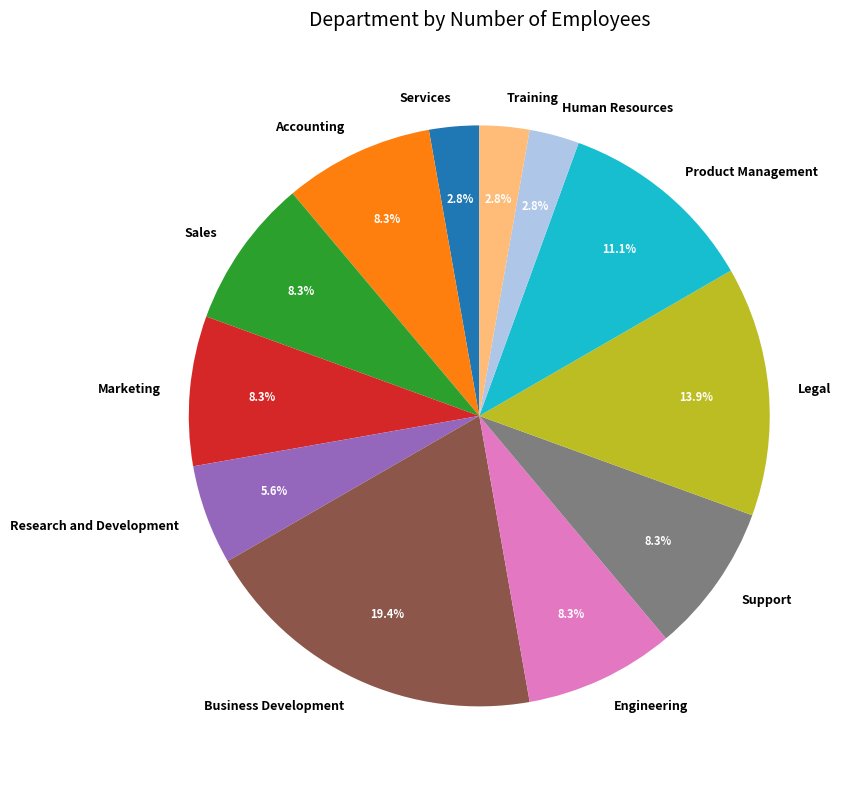

Does Marketing account for over 50% of the chart?

No